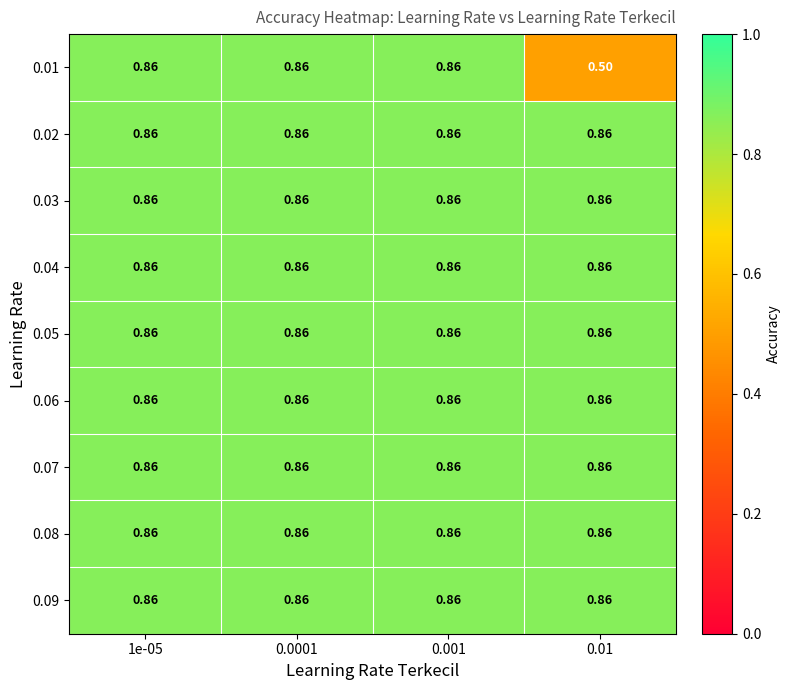

What is the total value across all series at 1e-05?

7.7